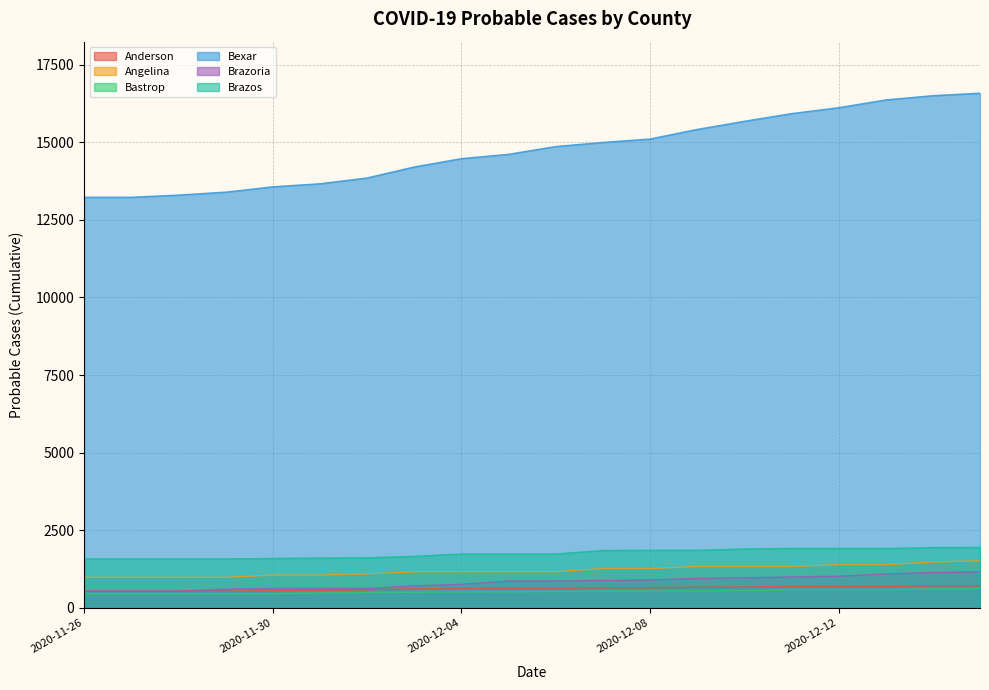

At how many categories does at least one series exceed 1748?

20